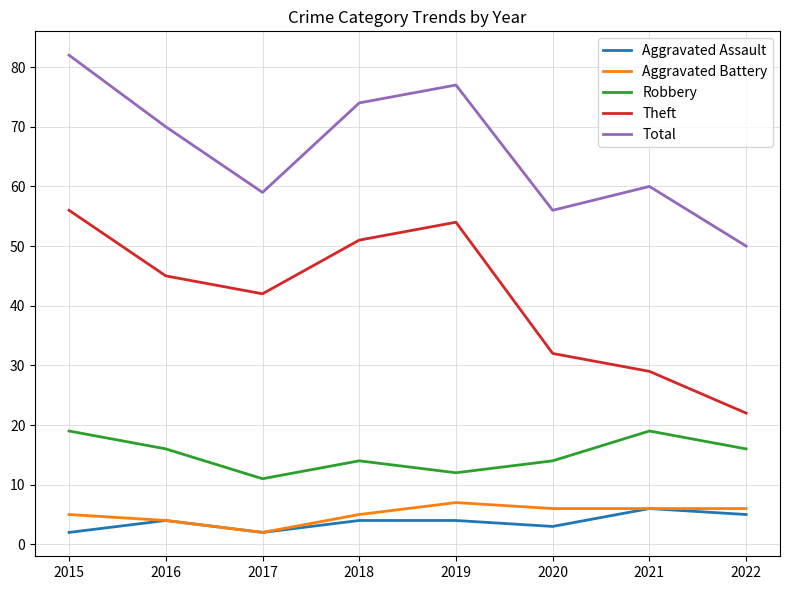

Where is the first local maximum for Aggravated Assault?

2016